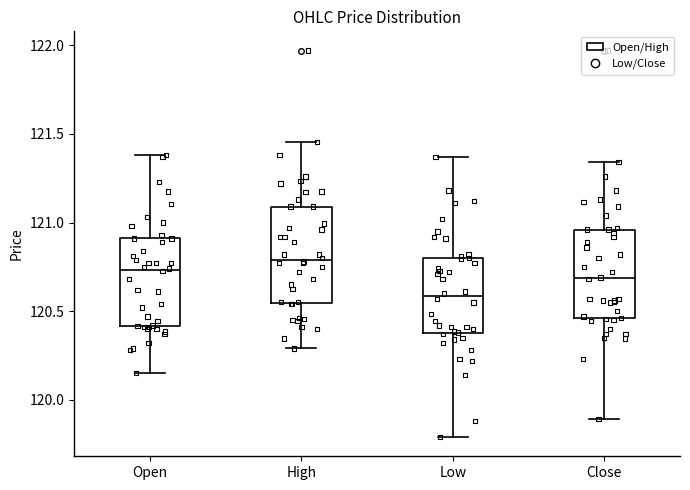

Which box has the highest median line?

High